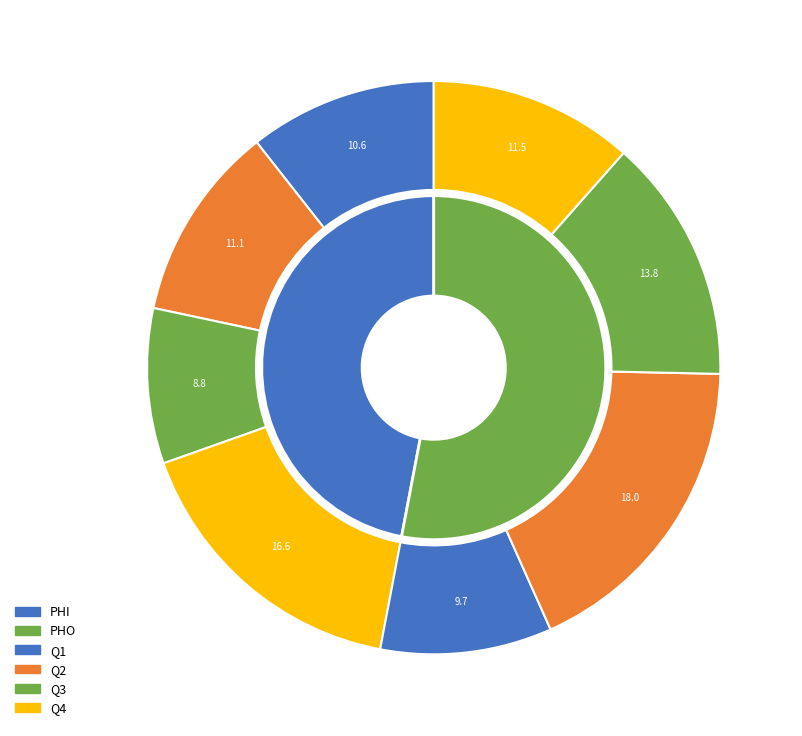

Which category has the smallest portion of the pie?

PHI